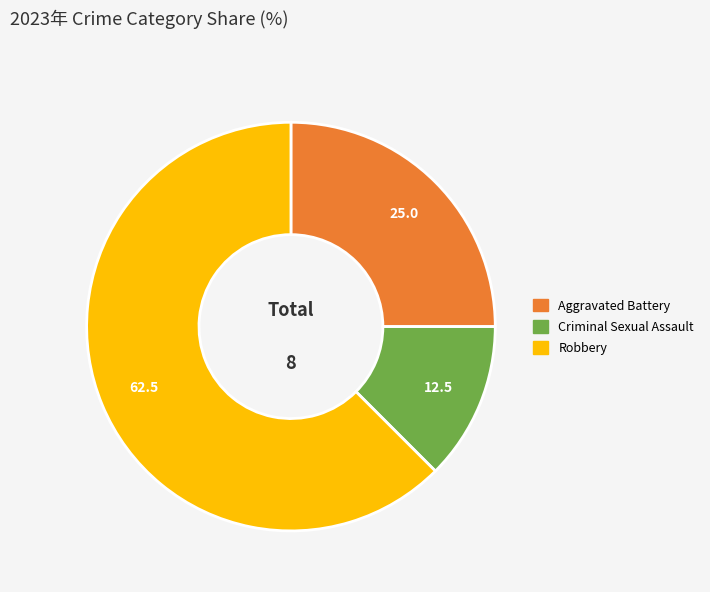

Is there any slice that represents more than half of the pie?

Yes